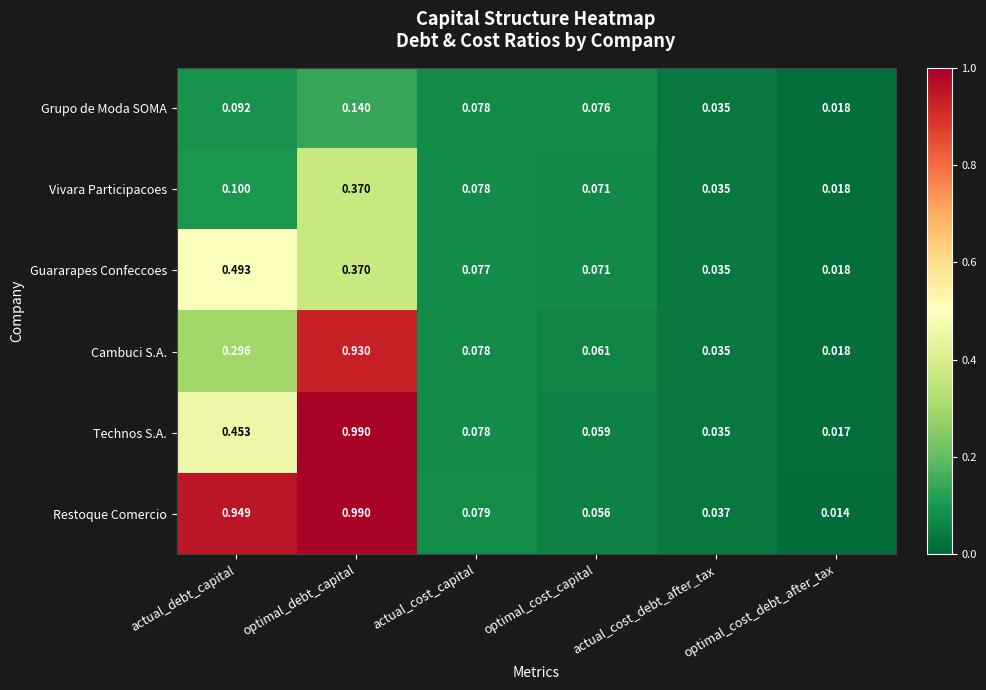

Which series has the largest range (max minus min)?

Restoque Comercio